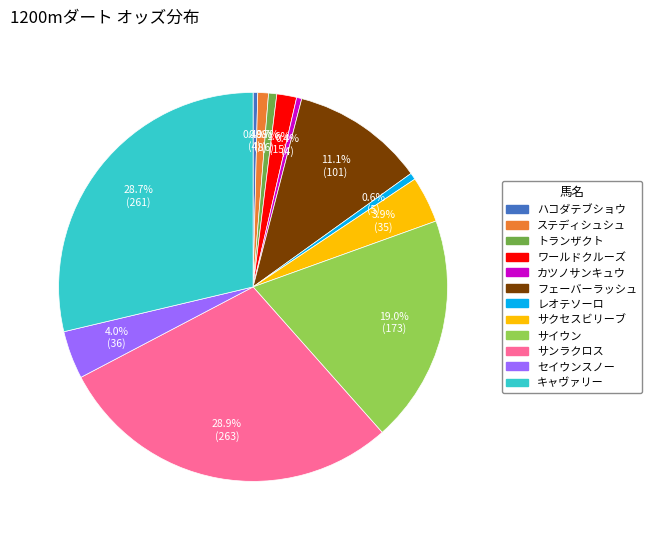

Combined, what portion of the pie is ワールドクルーズ and ハコダテブショウ?

2.0%